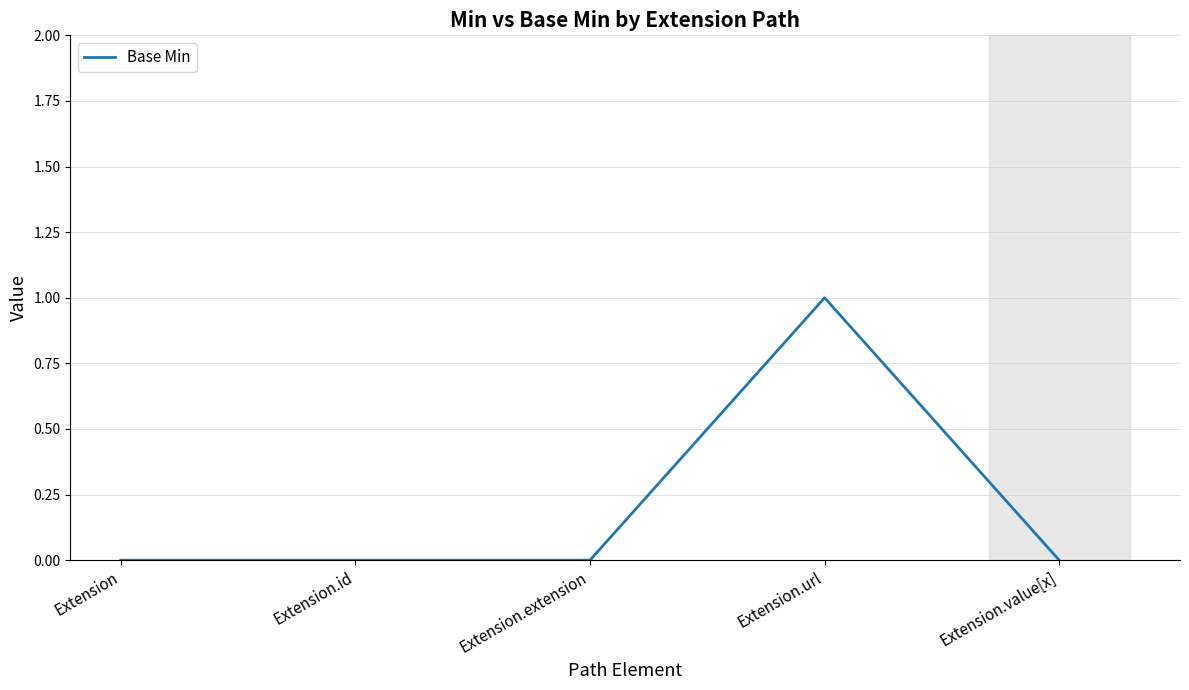

What is the difference between the maximum and minimum values?

1